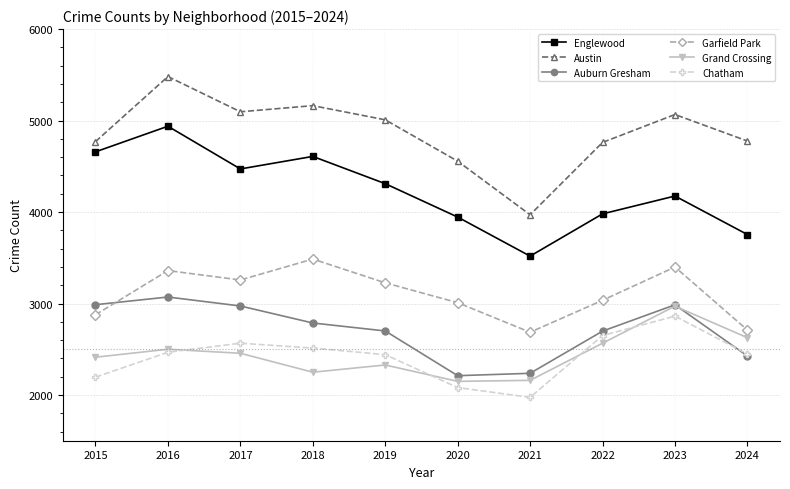

Which series has the largest total across all categories?

Austin